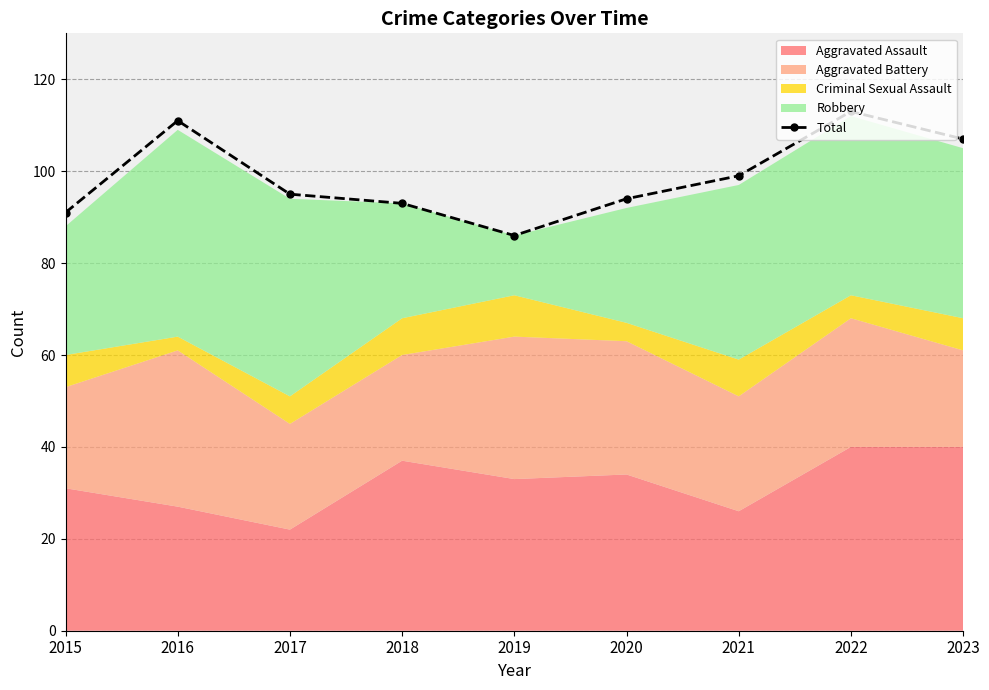

Reading left to right, extract all data points from this chart.

91	111	95	93	86	94	99	113	107